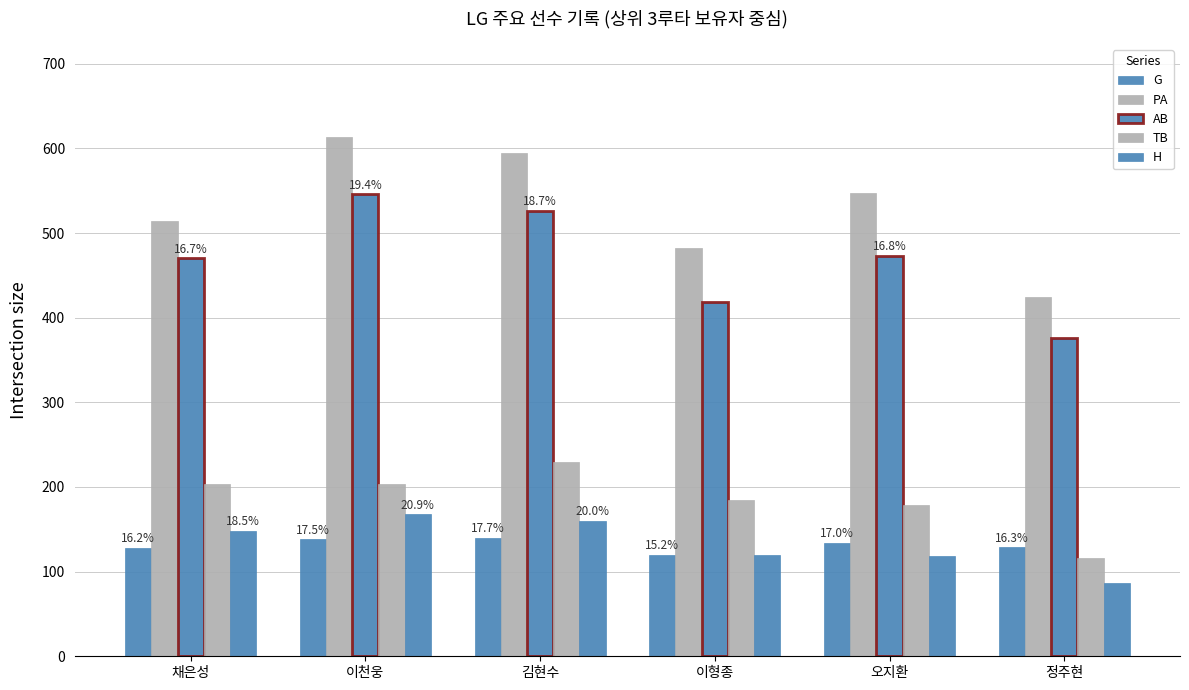

Between 이형종 and 오지환, which is larger?

오지환